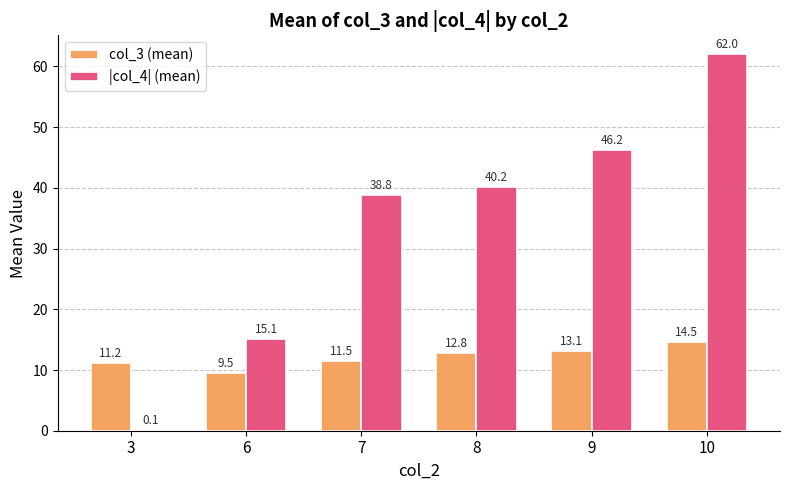

What is the total value across all series at 9?

59.3